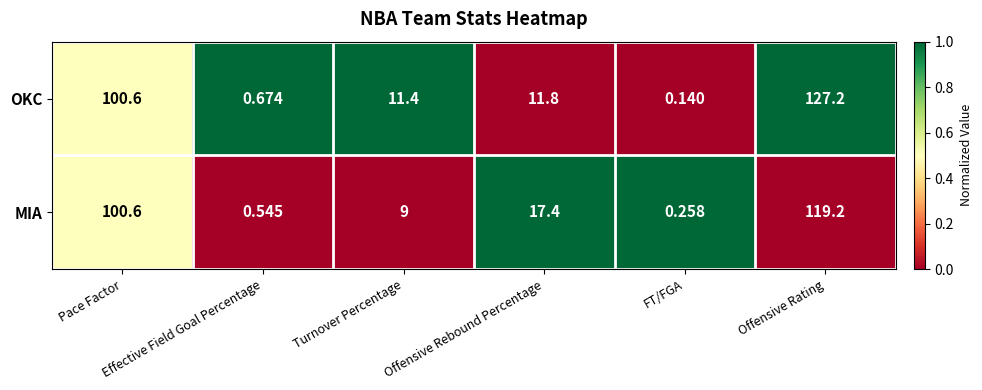

Which series has the widest spread of values?

OKC